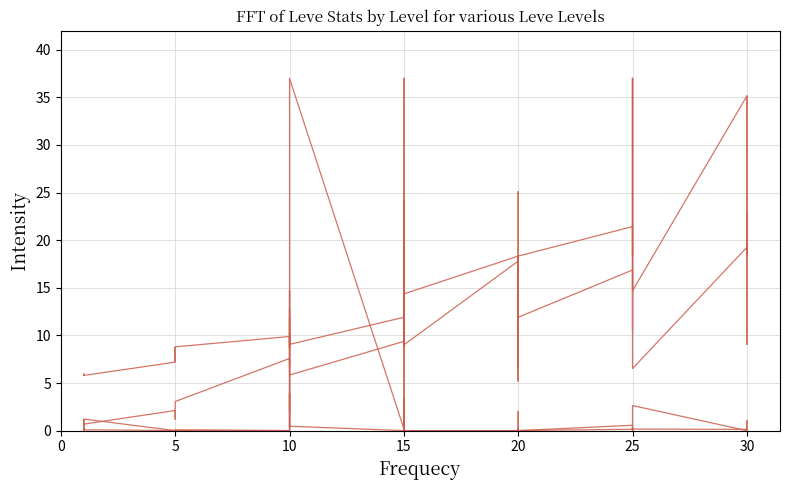

What is the difference between the second highest and minimum values in the Leve Gil series?

19.9